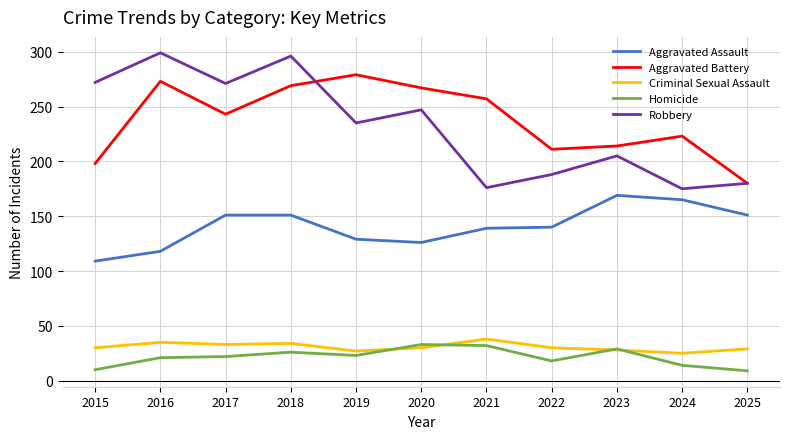

At which category is the sum across all series the highest?

2018